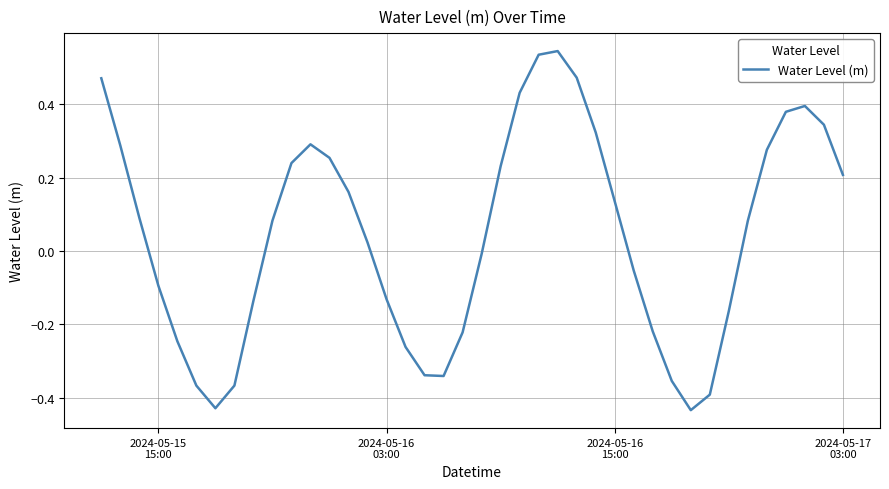

Does the chart display data point markers on the line(s)?

No